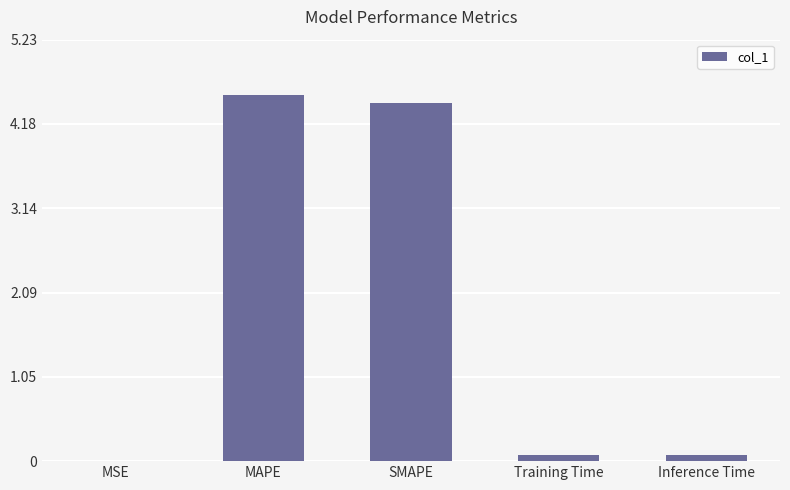

Which label corresponds to the largest value in the chart?

MAPE